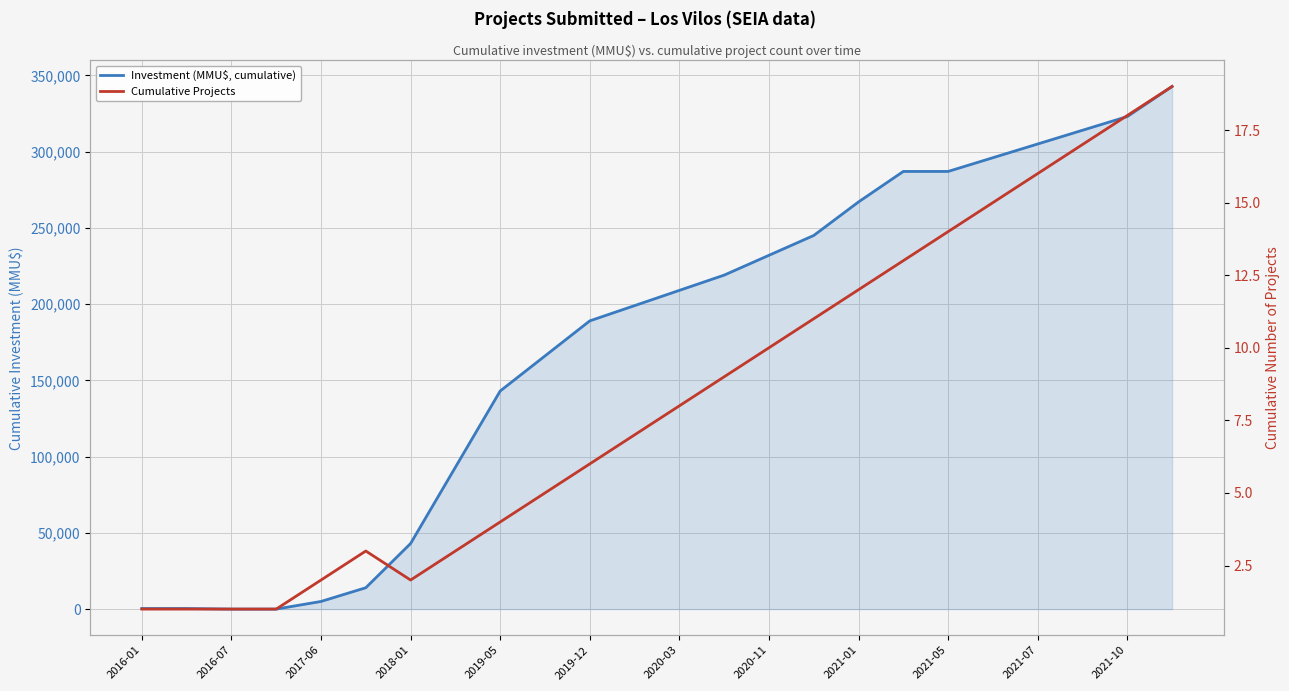

What is the maximum value shown in the chart?

342721